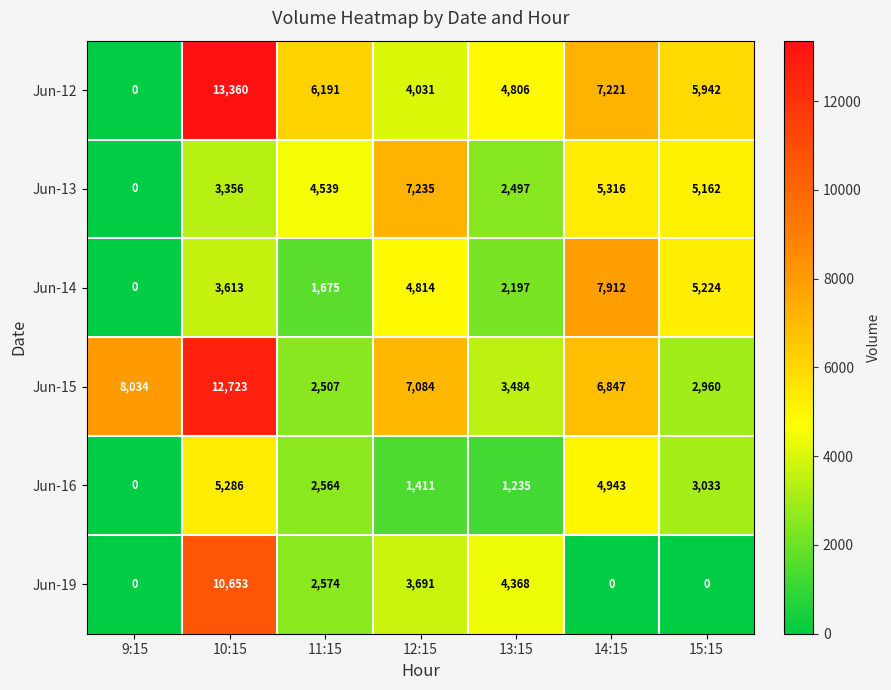

Which series has the widest spread of values?

Jun-12